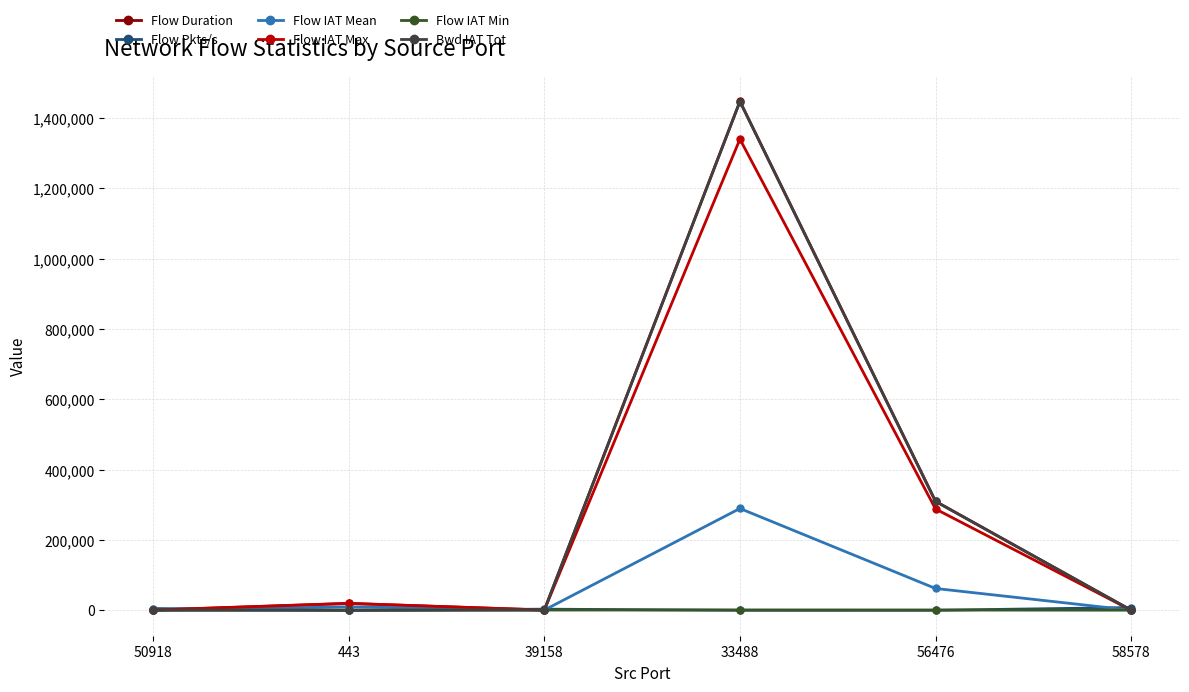

What is the highest value of the Flow IAT Mean series?

289509.0